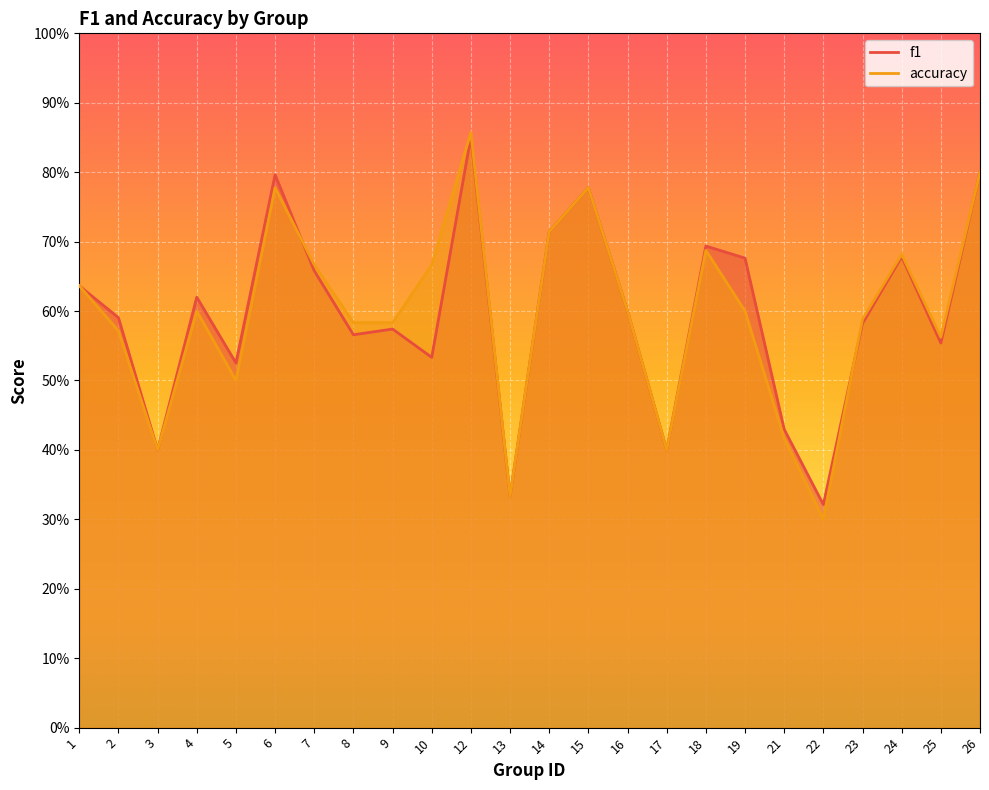

The value of f1 at 19 is 0.7. True or false?

True